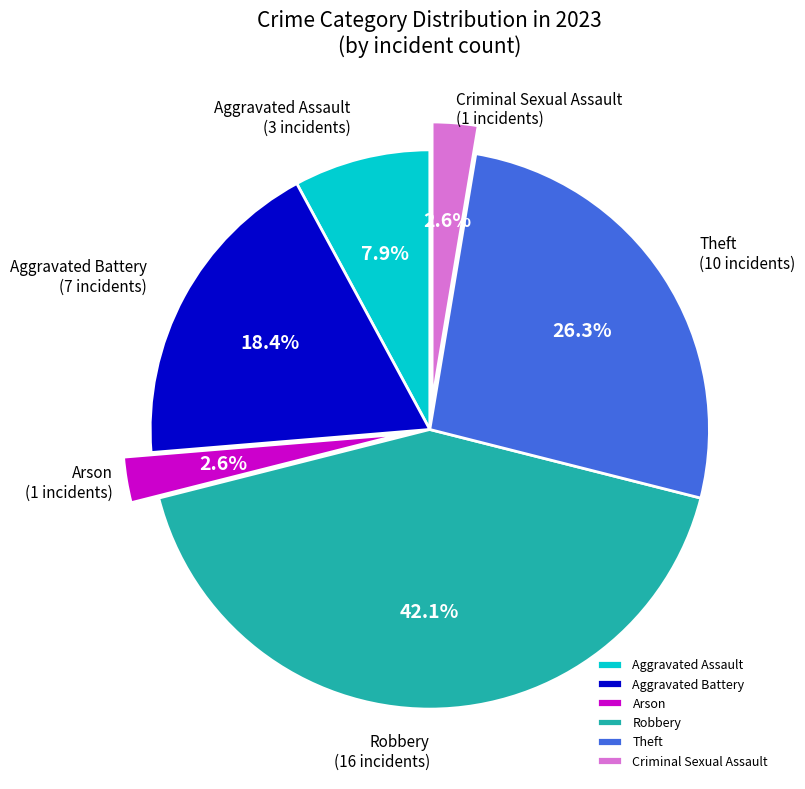

What is the largest slice in the pie chart?

Robbery